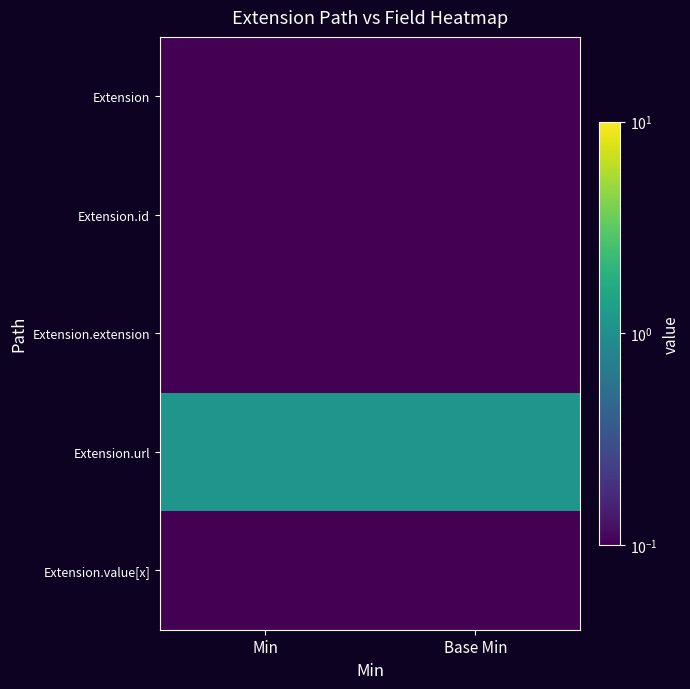

List the series in order of their peak value, lowest first.

Extension, Extension.id, Extension.extension, Extension.value[x], Extension.url